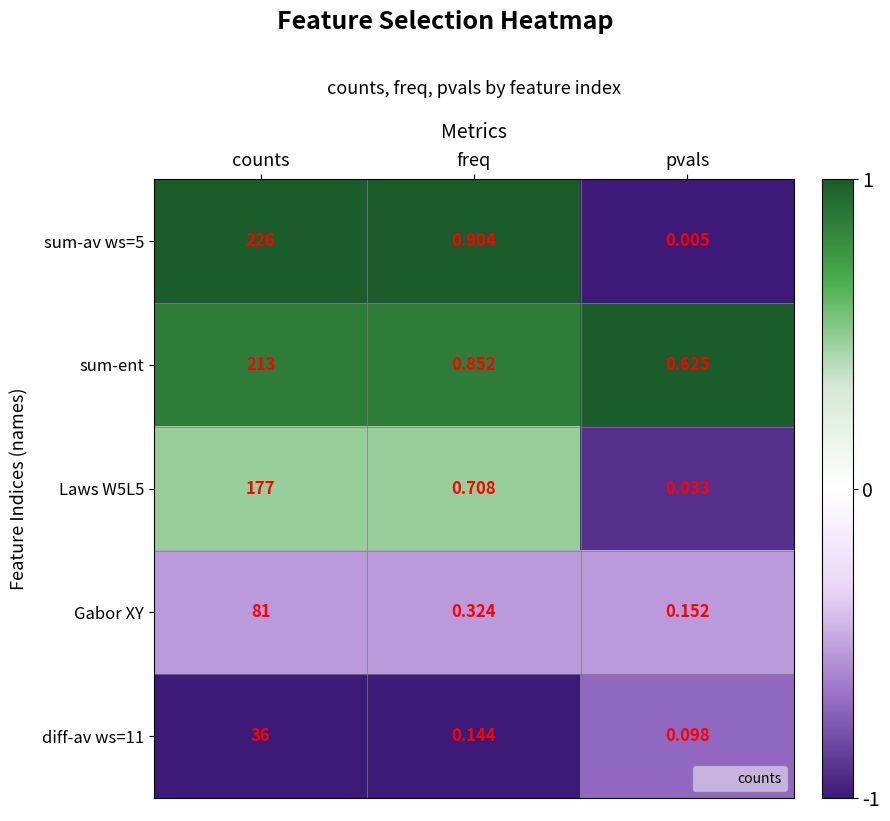

Which series changed the most between counts and freq?

sum-av ws=5